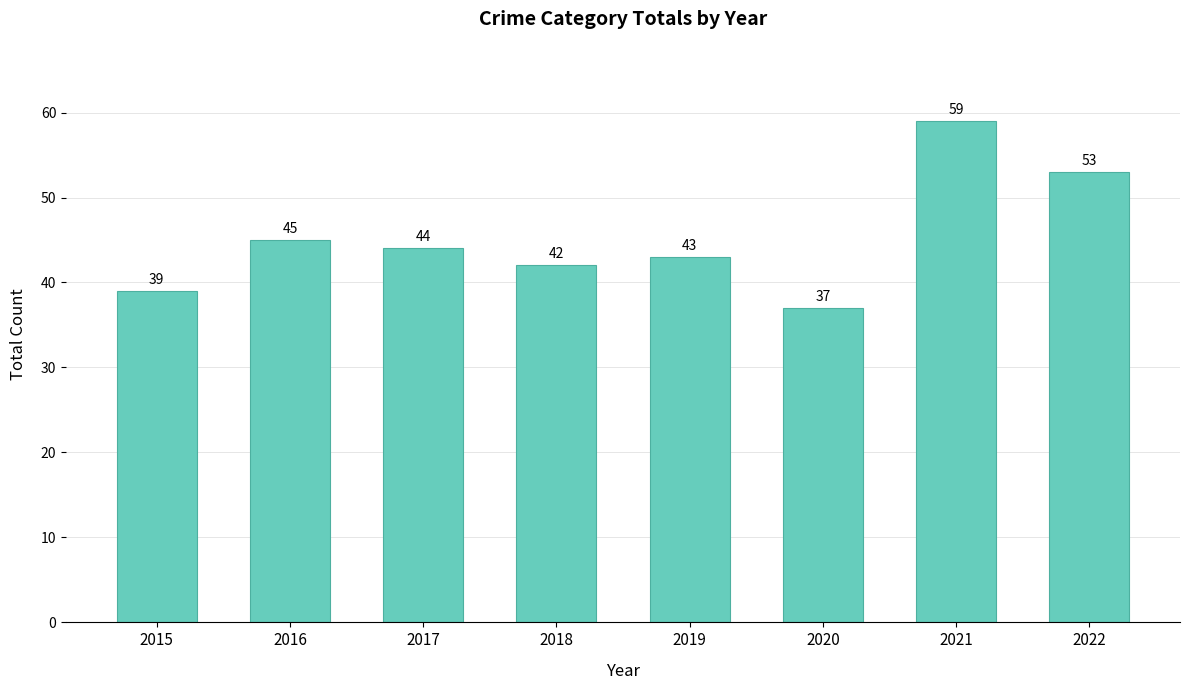

At which label does the data first exceed 44?

2016